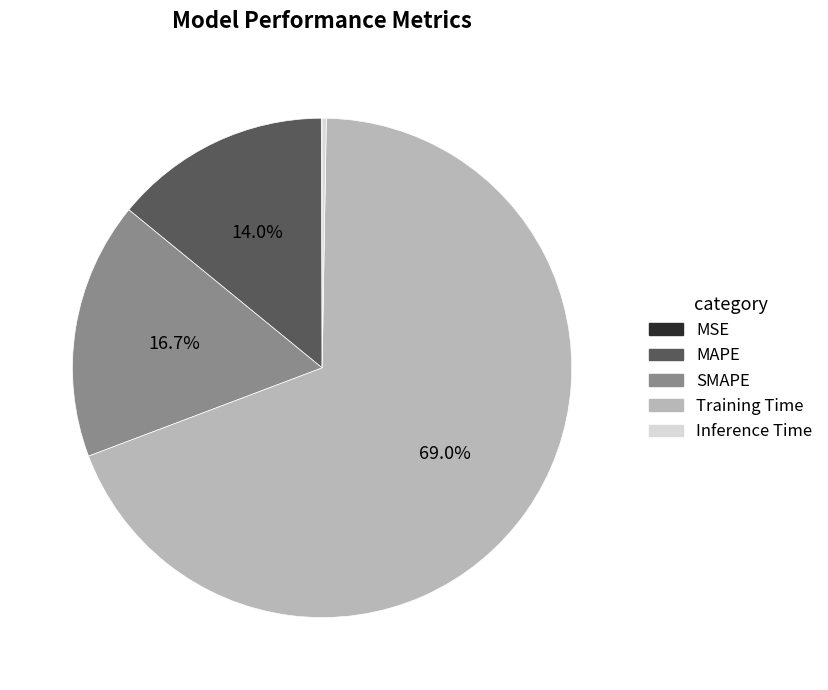

Which category has the biggest portion of the pie?

Training Time